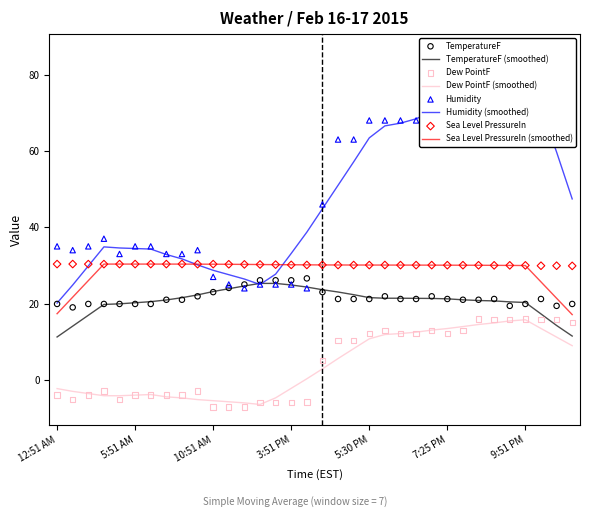

At how many categories does at least one series exceed 38?

17